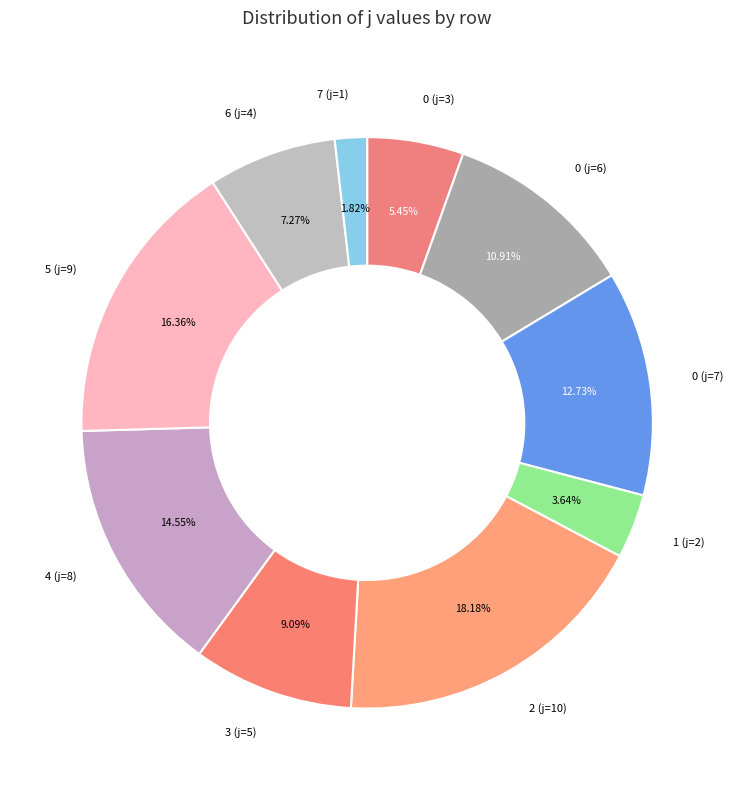

The 2 (j=10) slice represents 8% of the pie. True or false?

False